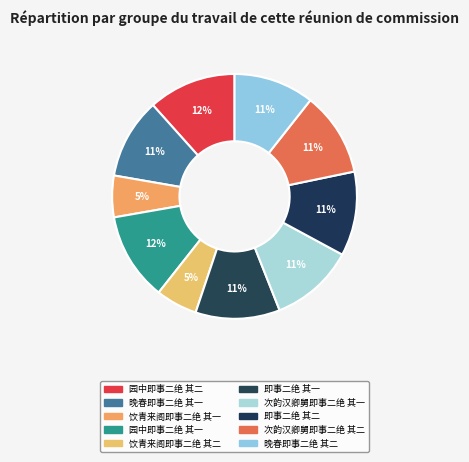

Count the number of slices in the pie.

10